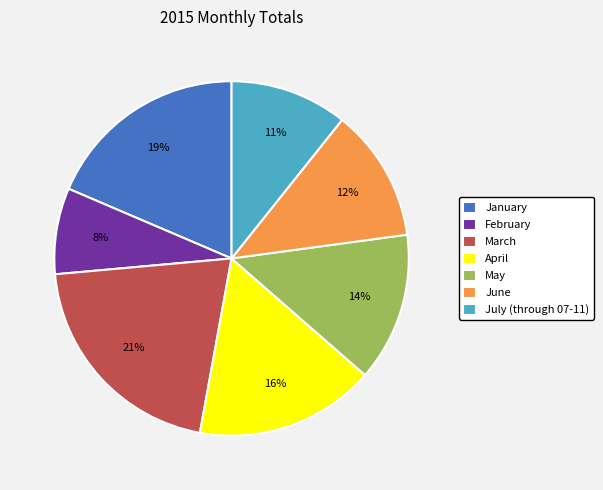

Combined, do May and March account for over 50%?

No